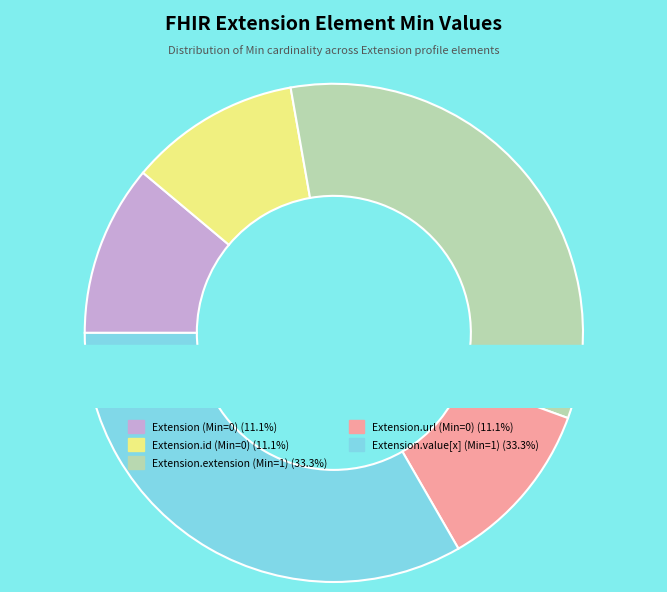

What is the largest slice in the pie chart?

Extension.extension